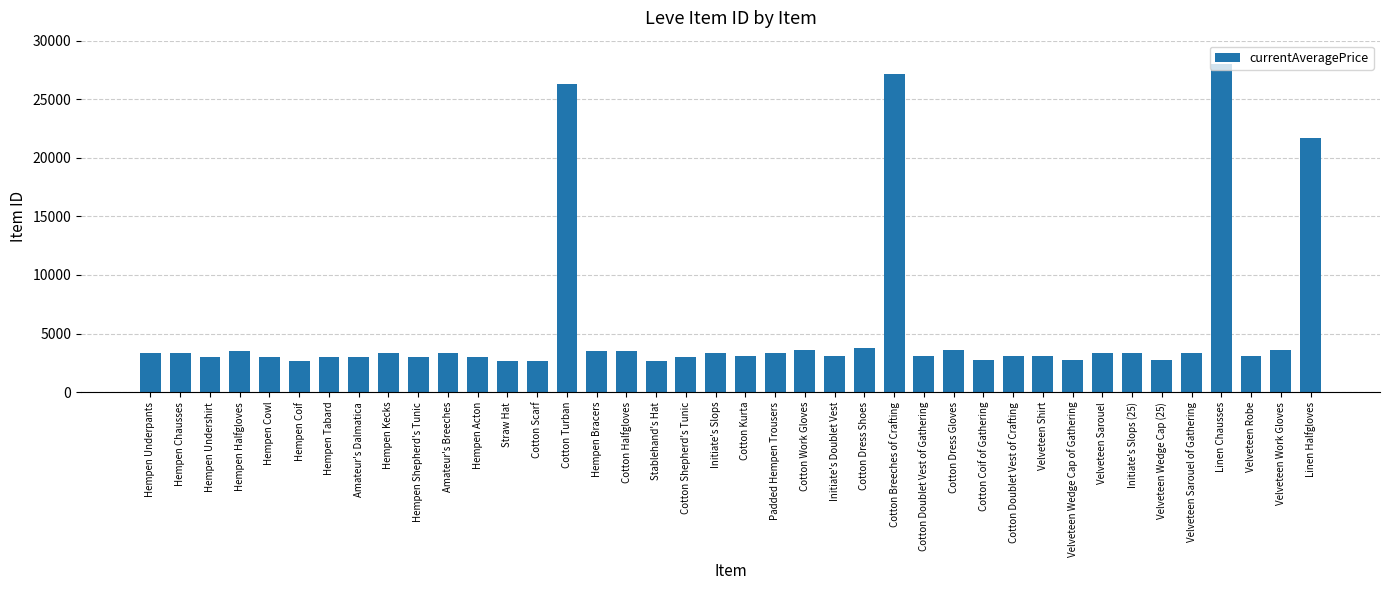

At which label is the value closest to 15324?

Linen Halfgloves